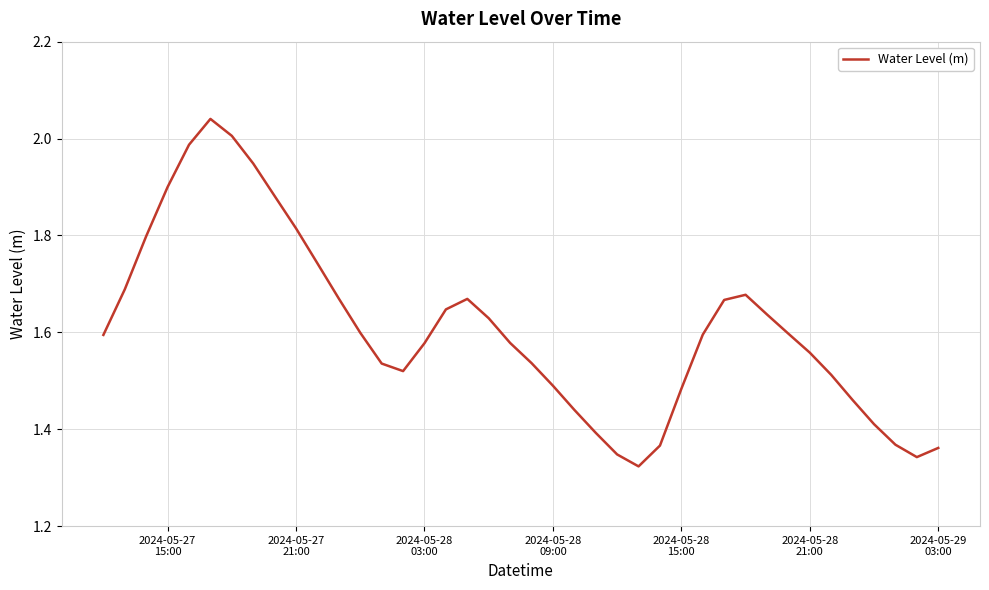

What is the difference between the maximum and minimum values?

0.7